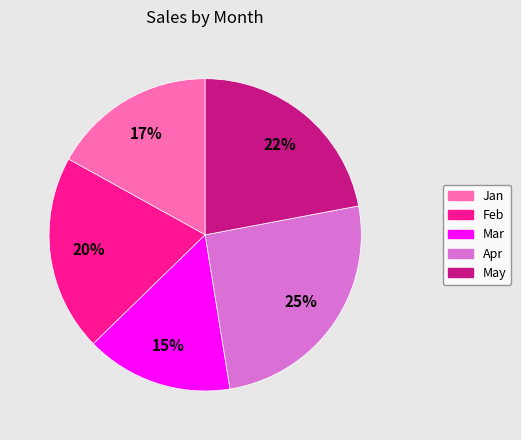

How many segments does this pie chart have?

5